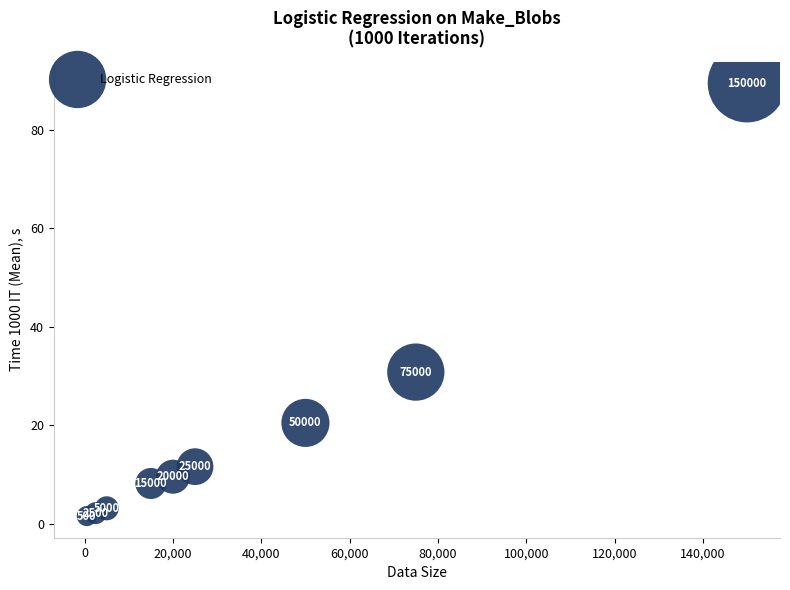

What is the range of X values (max minus min)?

149500.0